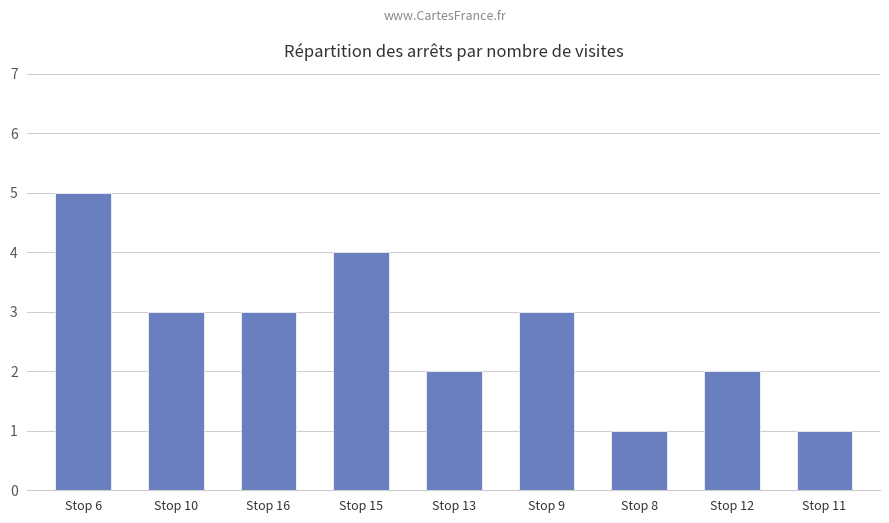

Approximately how many times larger is the value at Stop 8 compared to Stop 9?

0.3